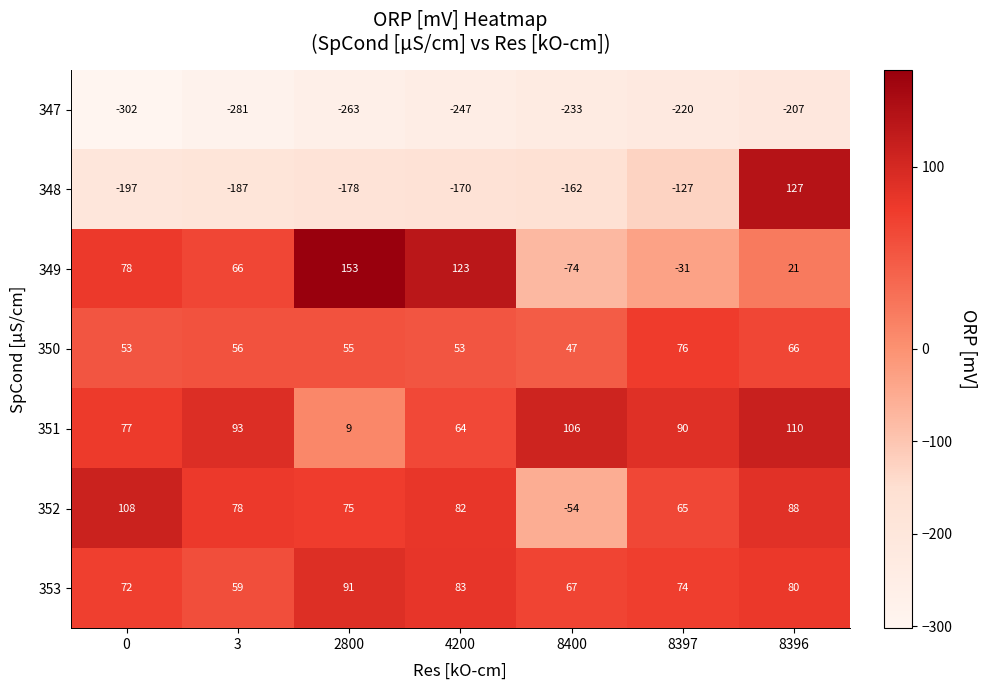

What is the total value across all series at 2800?

-58